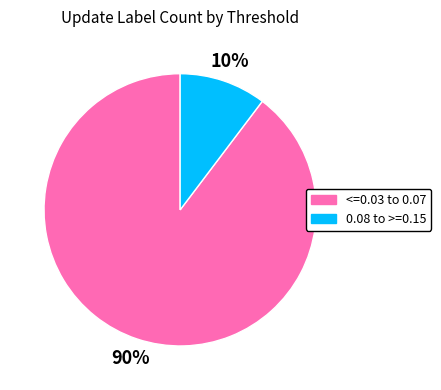

To the nearest percent, what is the average slice percentage?

50%